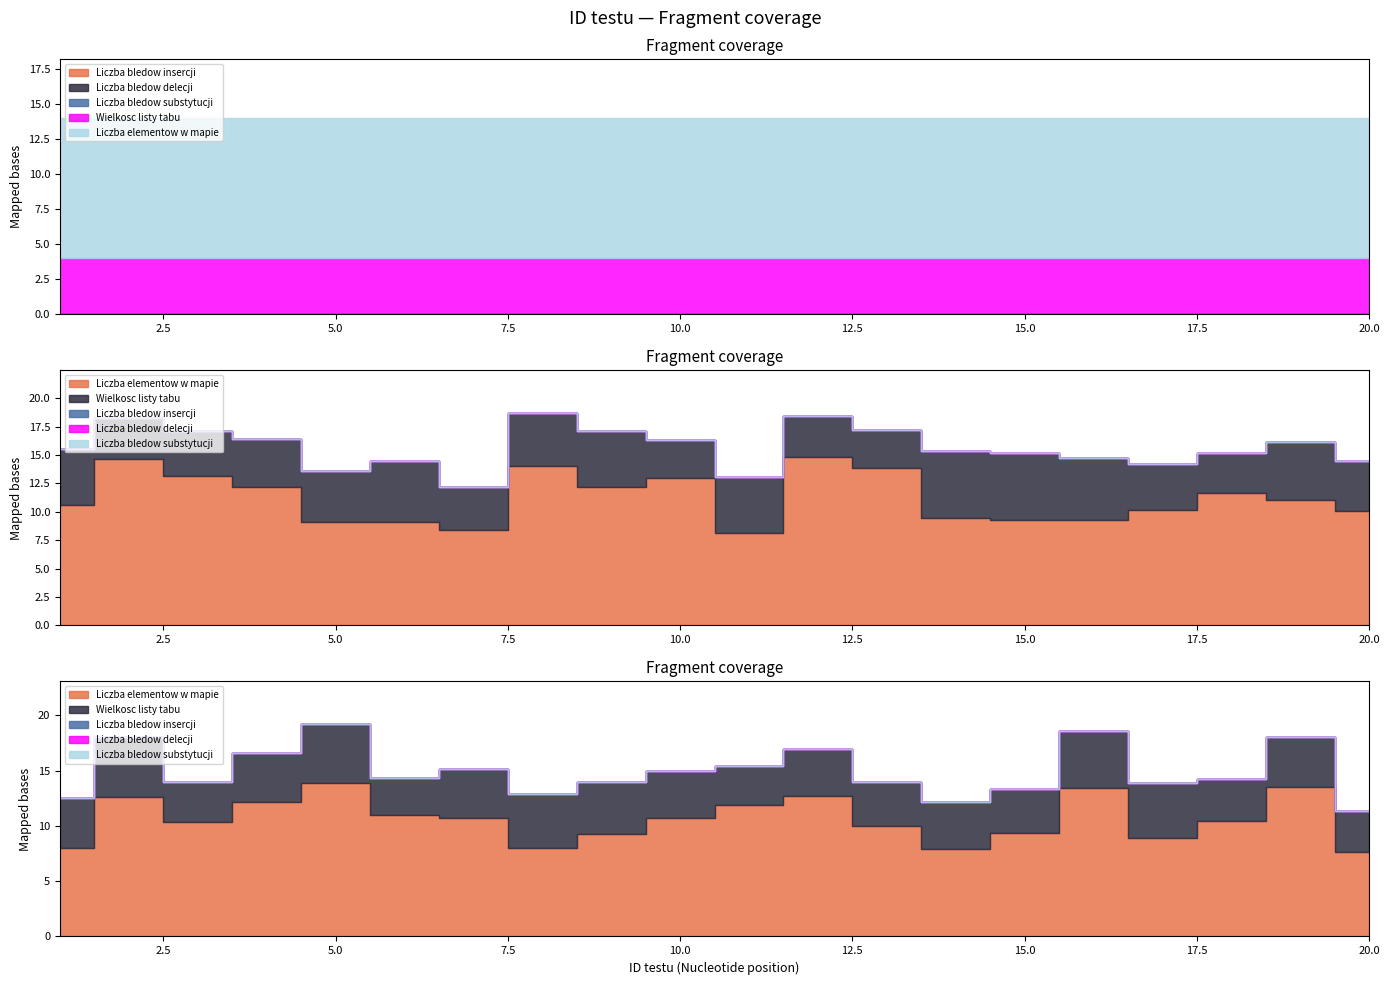

Reading right to left, transcribe all the data shown in this chart.

Liczba bledow insercji: 20=0	19=0	18=0	17=0	16=0	15=0	14=0	13=0	12=0	11=0	10=0	9=0	8=0	7=0	6=0	5=0	4=0	3=0	2=0	1=0
Liczba bledow delecji: 20=0	19=0	18=0	17=0	16=0	15=0	14=0	13=0	12=0	11=0	10=0	9=0	8=0	7=0	6=0	5=0	4=0	3=0	2=0	1=0
Liczba bledow substytucji: 20=0	19=0	18=0	17=0	16=0	15=0	14=0	13=0	12=0	11=0	10=0	9=0	8=0	7=0	6=0	5=0	4=0	3=0	2=0	1=0
Wielkosc listy tabu: 20=4	19=4	18=4	17=4	16=4	15=4	14=4	13=4	12=4	11=4	10=4	9=4	8=4	7=4	6=4	5=4	4=4	3=4	2=4	1=4
Liczba elementow w mapie: 20=10	19=10	18=10	17=10	16=10	15=10	14=10	13=10	12=10	11=10	10=10	9=10	8=10	7=10	6=10	5=10	4=10	3=10	2=10	1=10